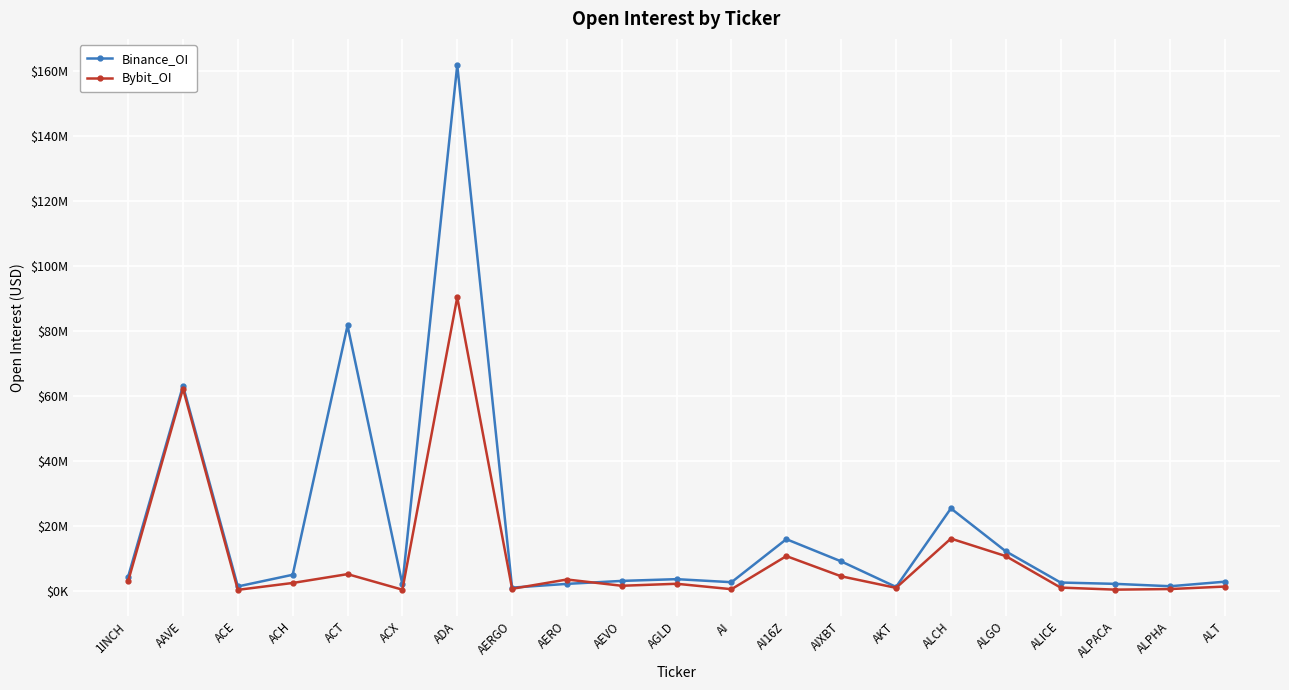

What is the highest value of the Binance_OI series?

161711516